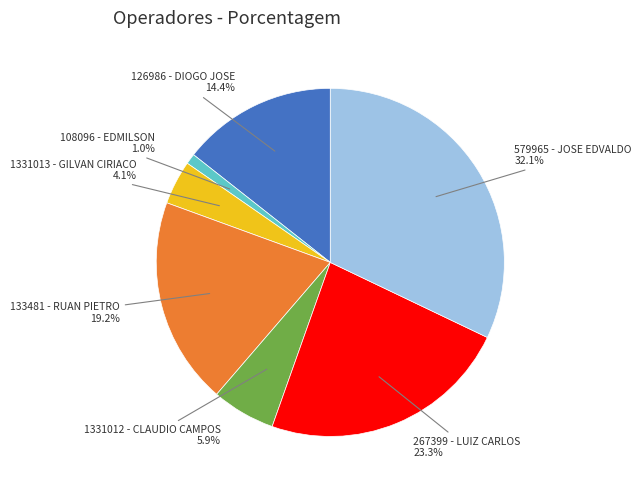

How many segments does this pie chart have?

7